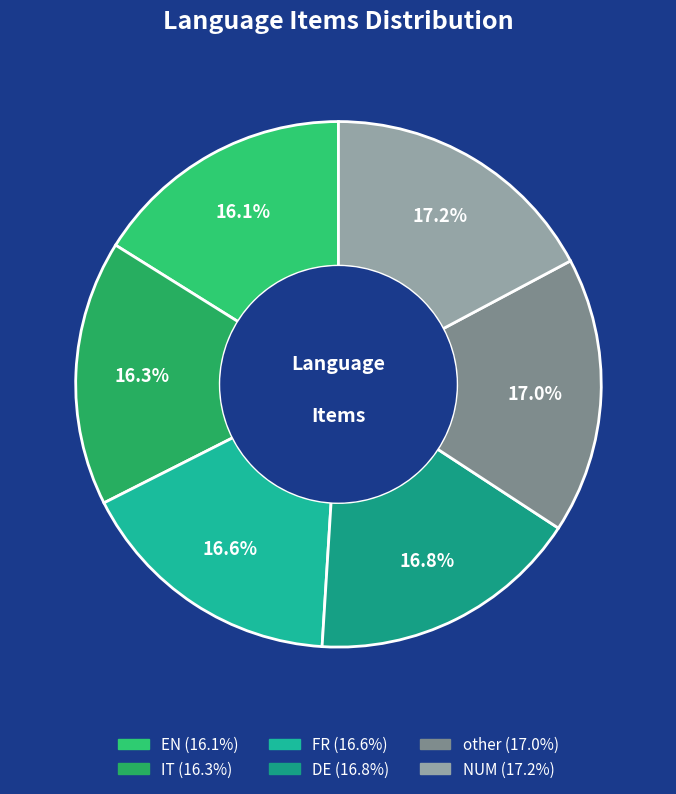

Is other the majority of the pie?

No